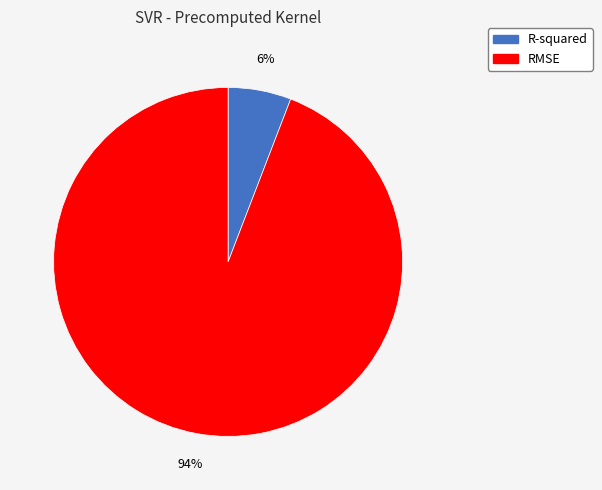

Which slice is the smallest?

R-squared